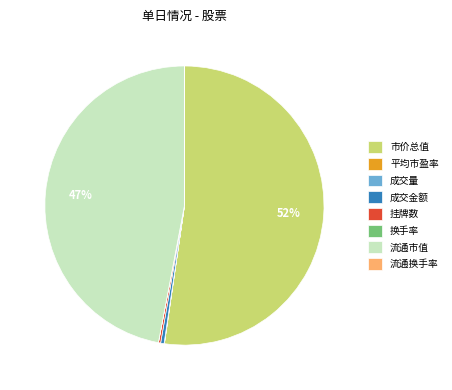

What is the largest slice in the pie chart?

市价总值